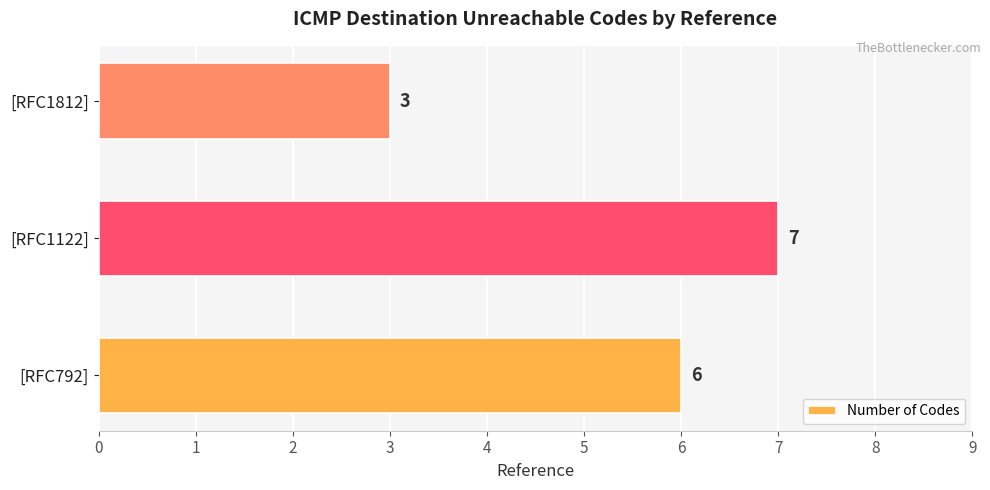

Rank the categories by value from highest to lowest.

[RFC1122], [RFC792], [RFC1812]